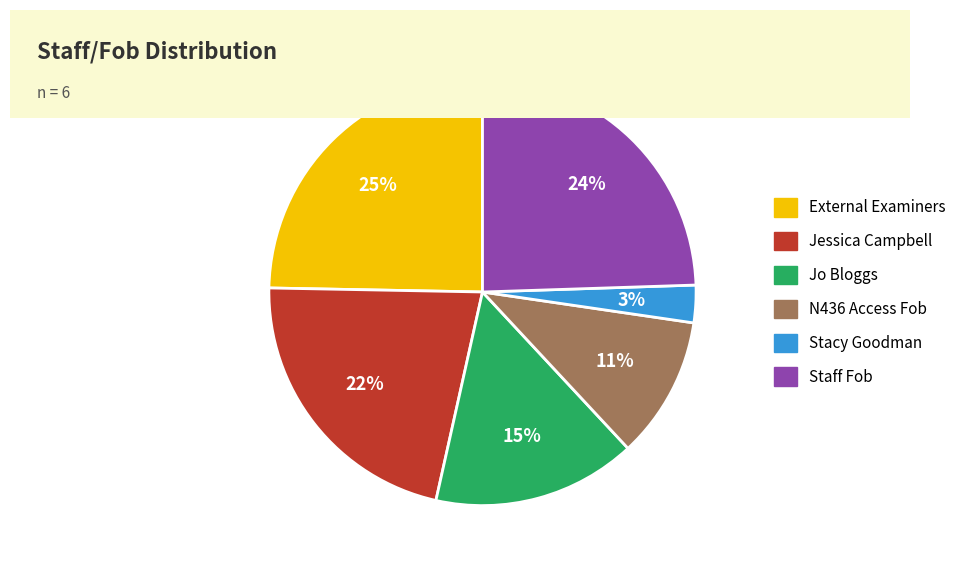

Does Staff Fob represent more than half of the total?

No